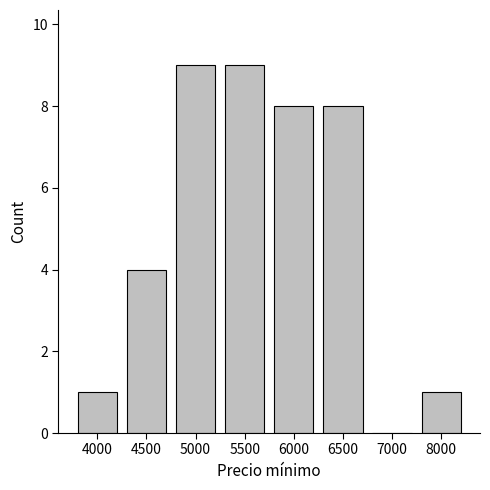

Is it true that the value at 5500 is 9?

True